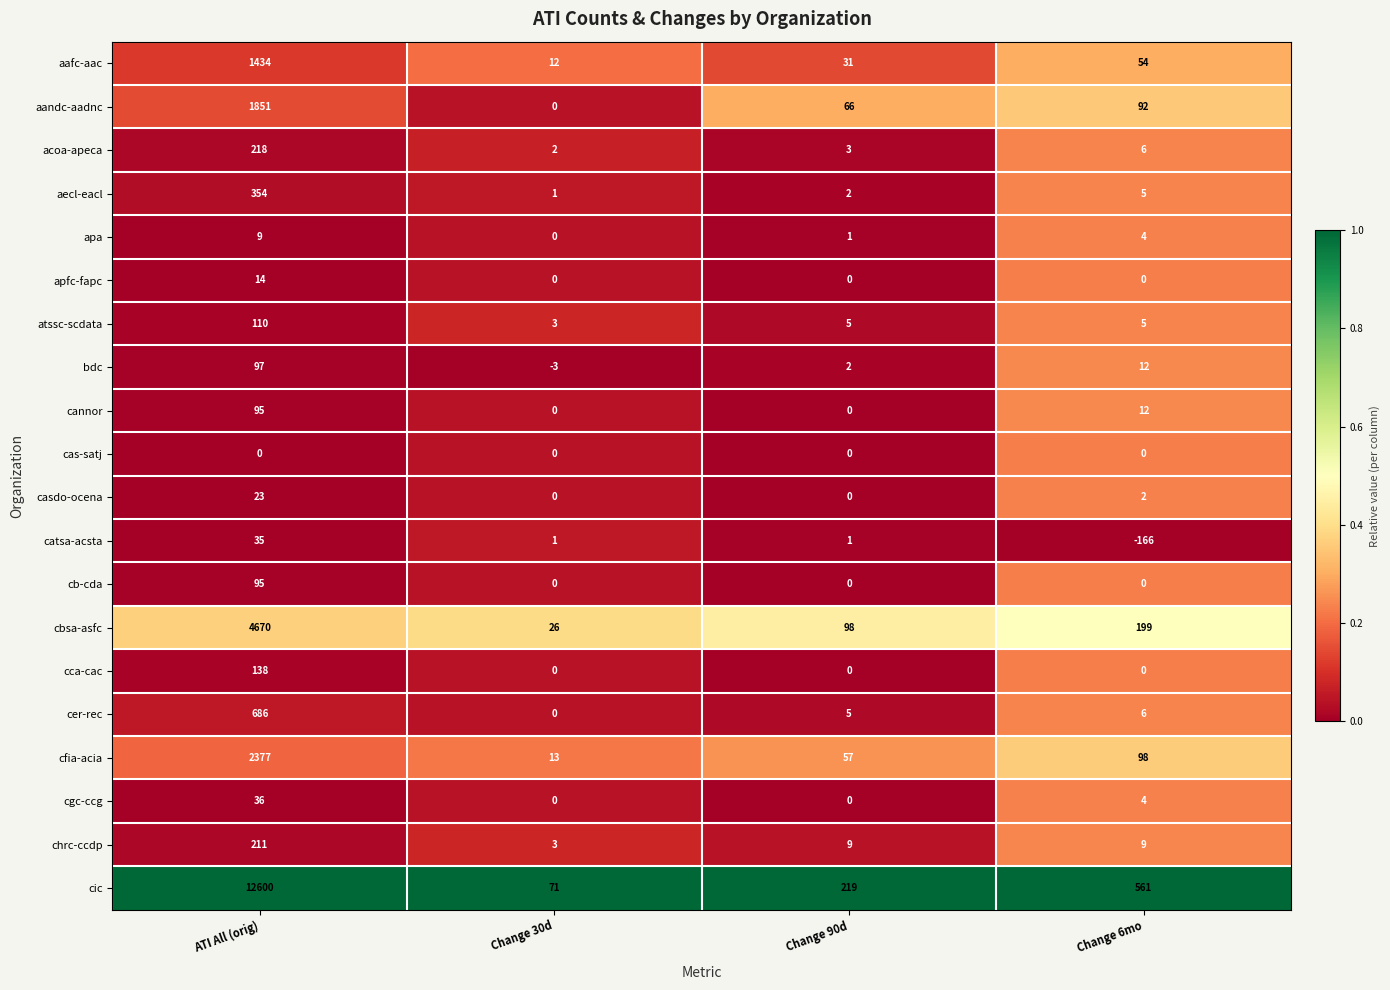

What is the lowest value of the atssc-scdata series?

3